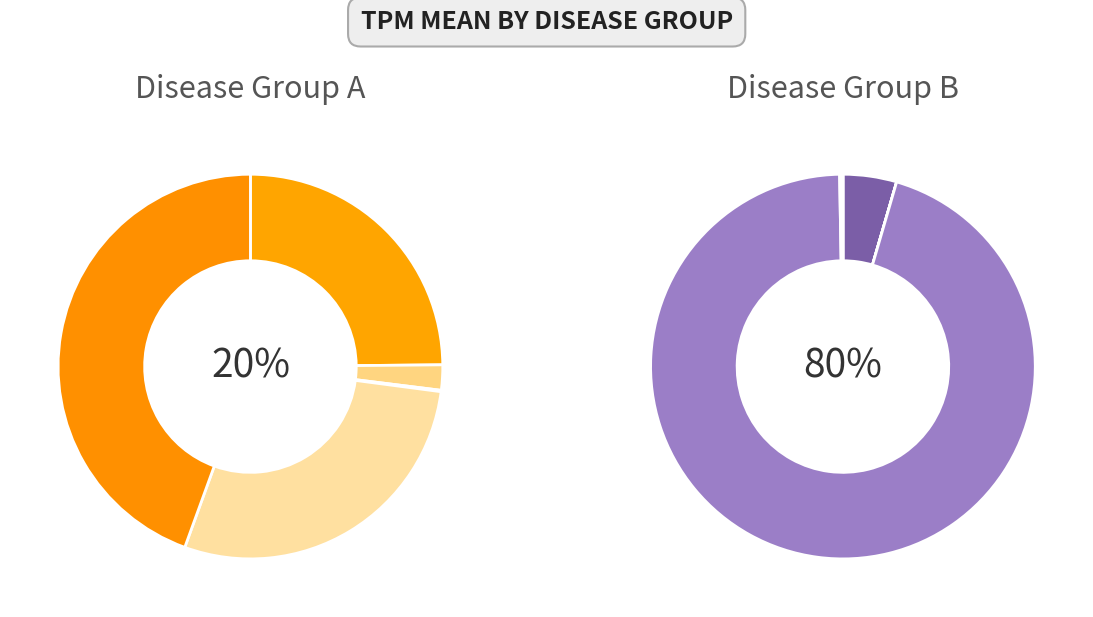

Combined, do Atypical Teratoid Rhabdoid Tumor and Ewing sarcoma account for over 50%?

Yes